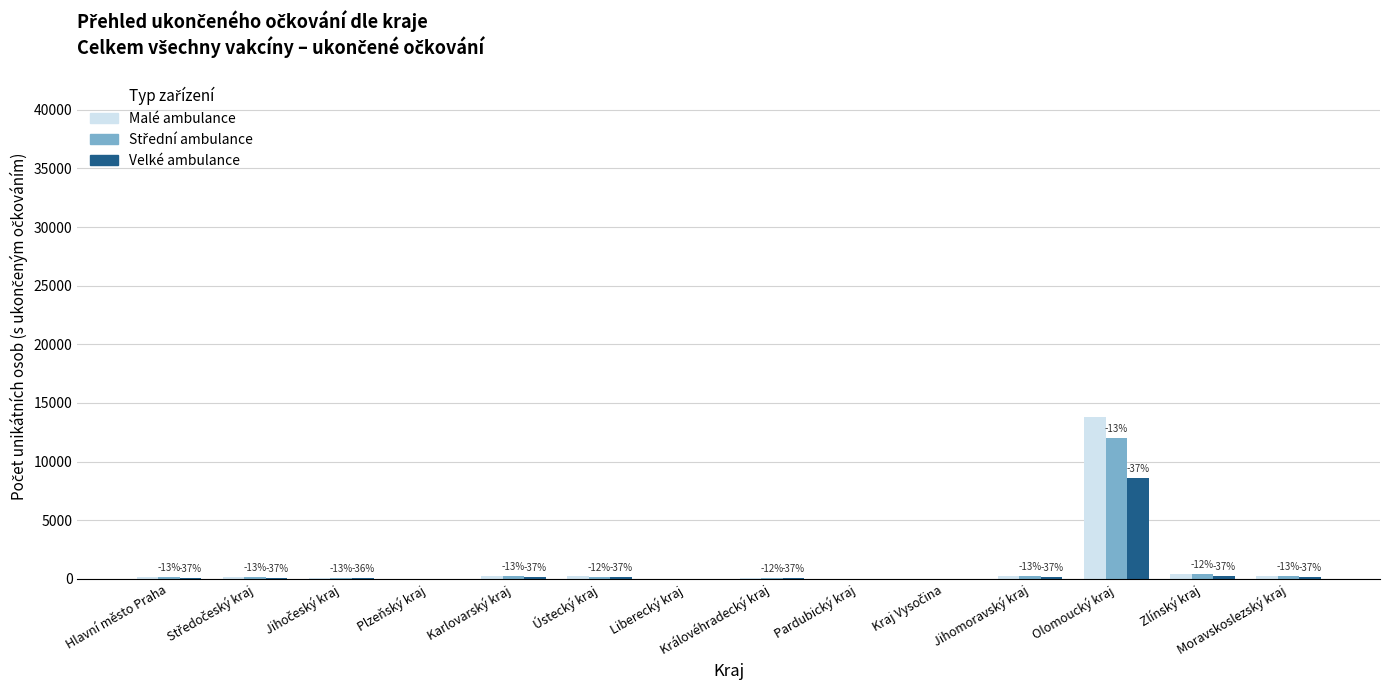

What is the greatest value displayed?

13766